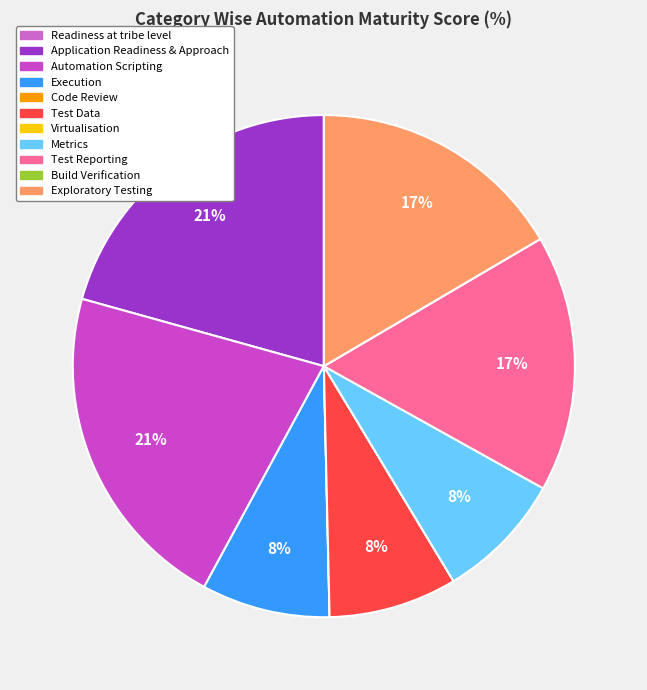

To the nearest percent, what is the combined percentage of Automation Scripting and Exploratory Testing?

38%